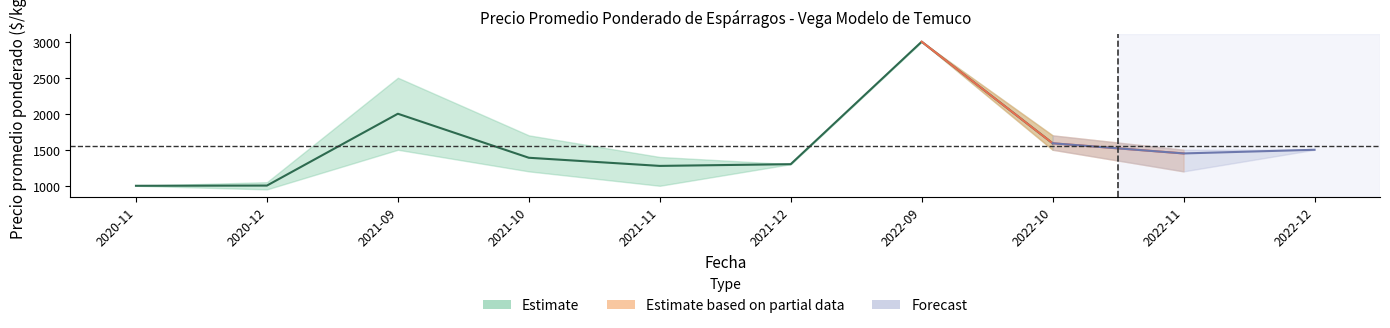

Where does the Precio mínimo series first go above 1300?

2021-09